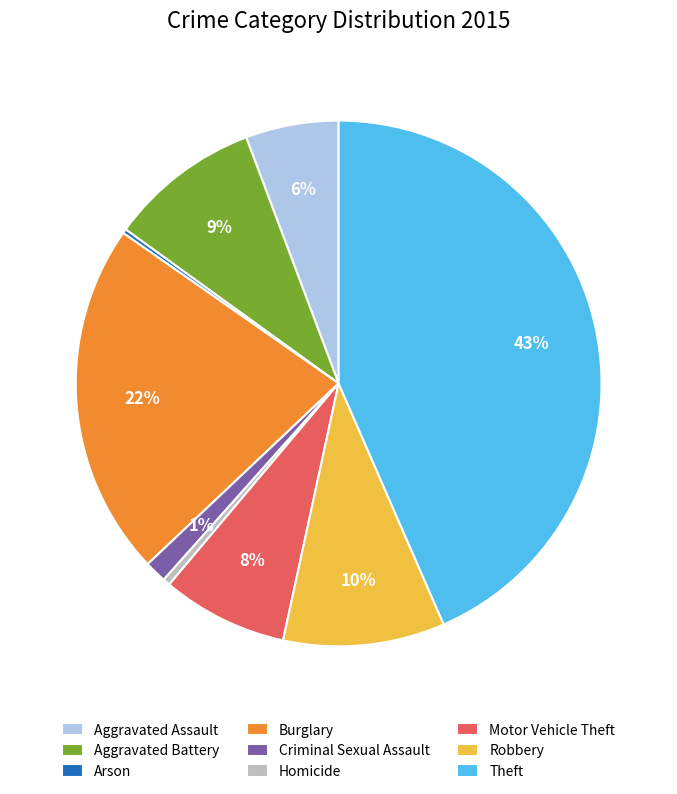

Do Criminal Sexual Assault and Theft together represent more than half of the pie?

No